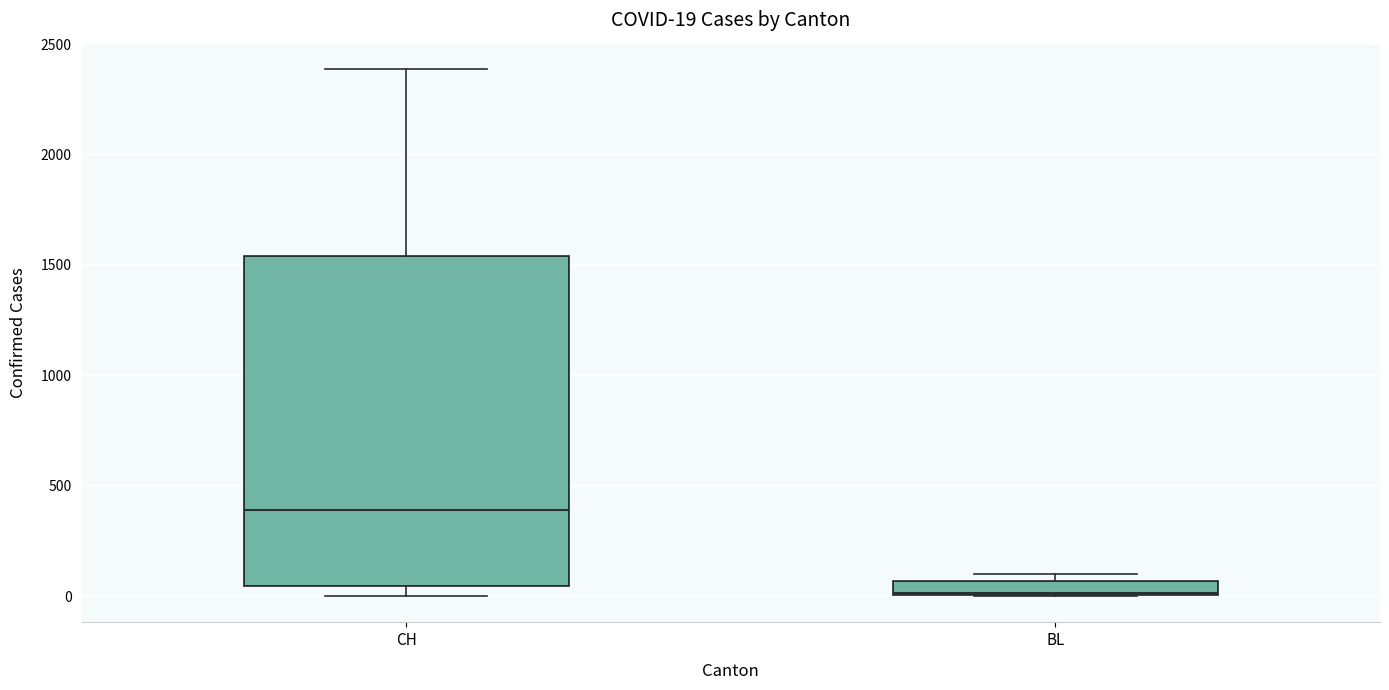

Which box's median line is the highest?

CH